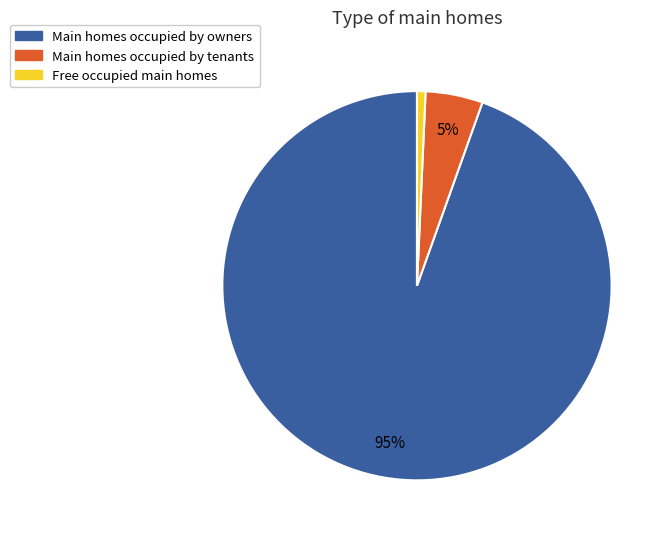

What percentage is the Free occupied main homes slice, to the nearest percent?

1%